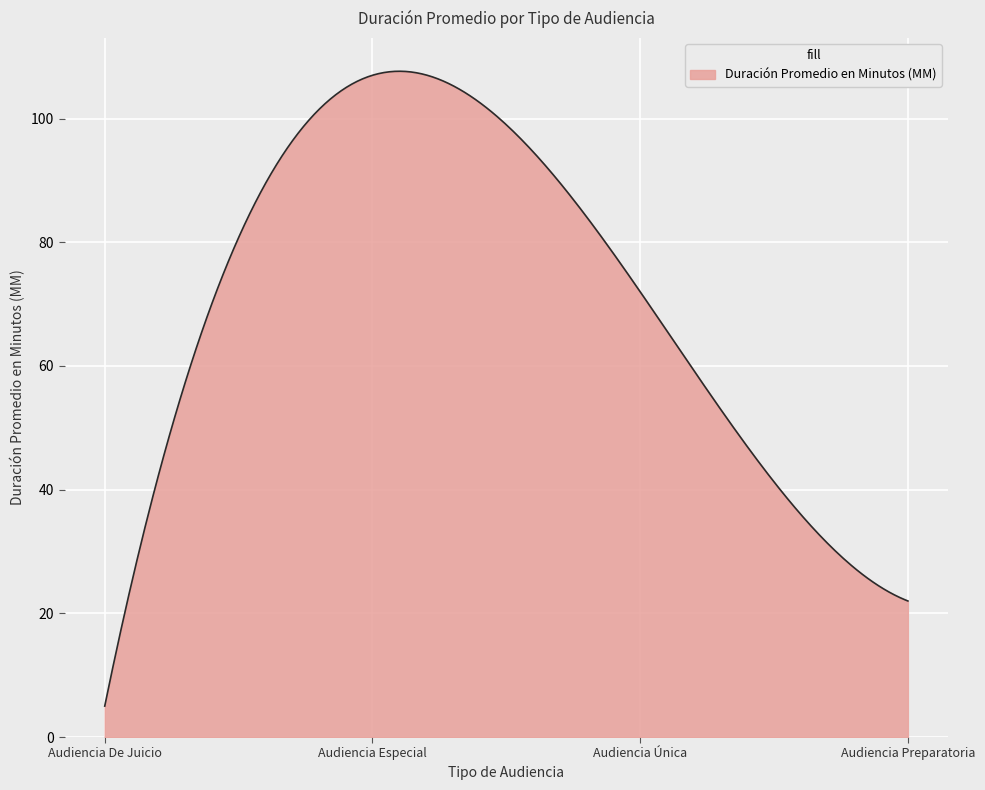

What is the difference between the maximum and minimum values?

102.7